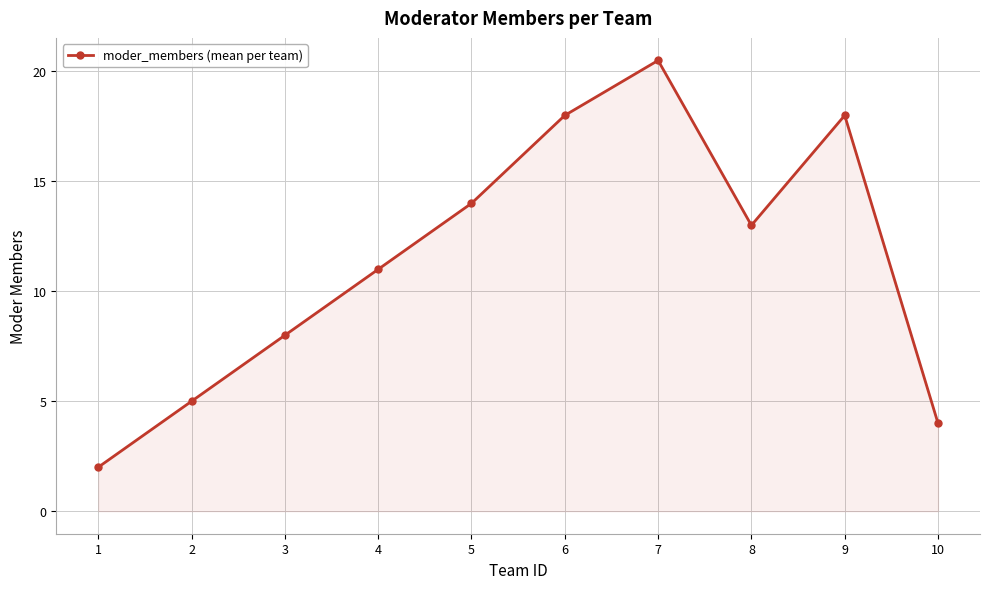

How many categories are shown in the chart?

10